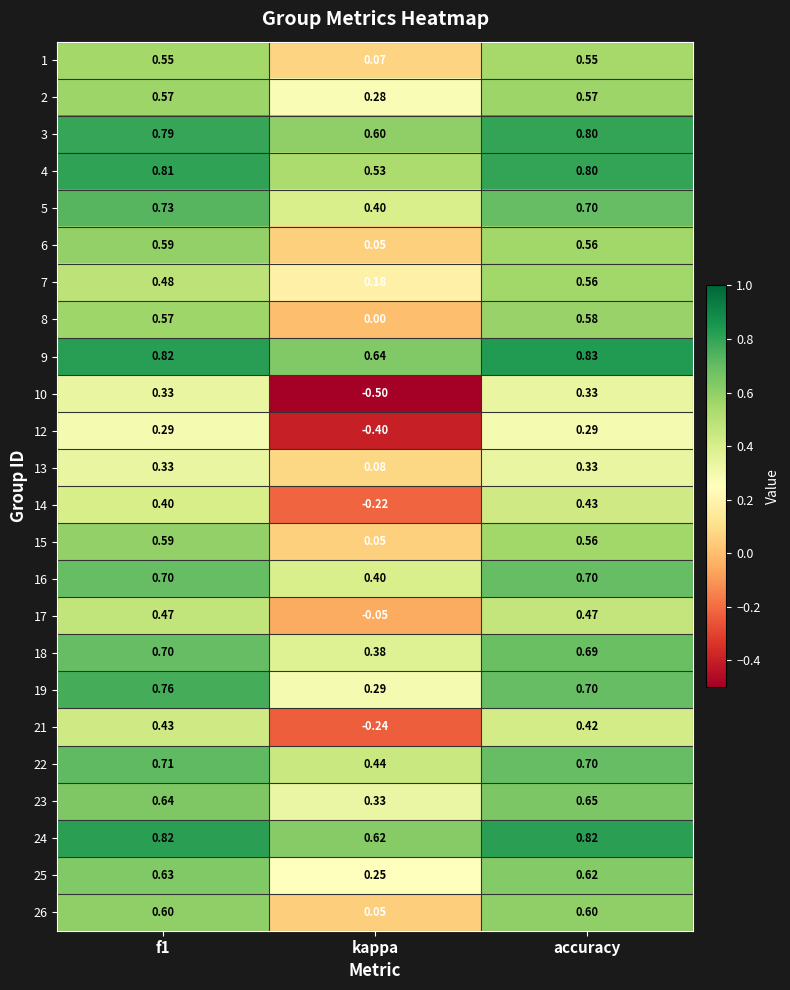

Is the value of 23 at accuracy greater than the value of 7 at kappa?

Yes